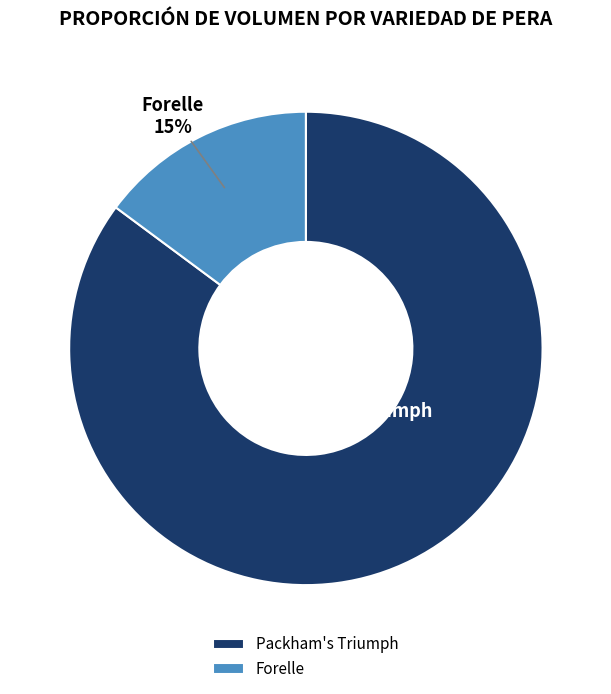

What percentage is the Packham's Triumph slice, to the nearest percent?

85%